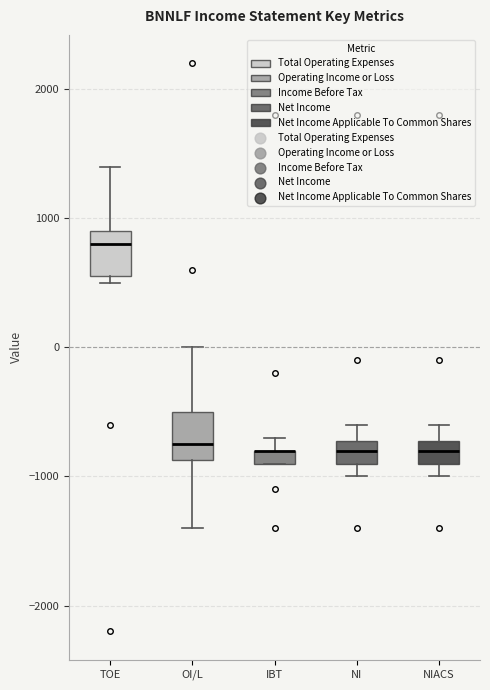

Where is the upper edge of the box for NI on the y-axis? The values are not printed on the chart, so give them approximately, as read against the axis.

-700